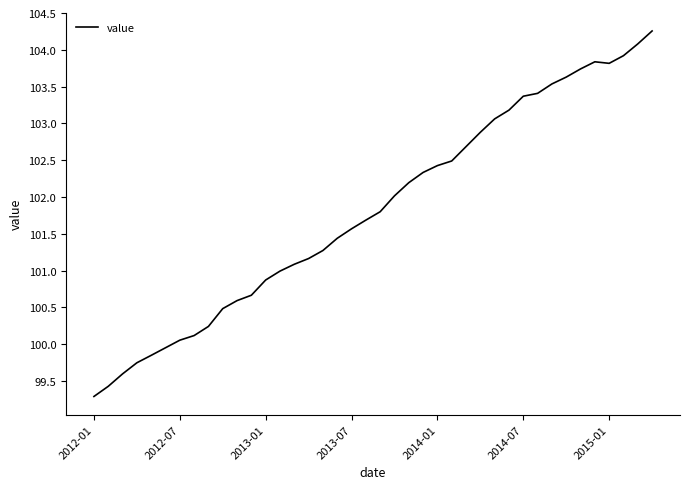

What is the minimum value shown in the chart?

99.3